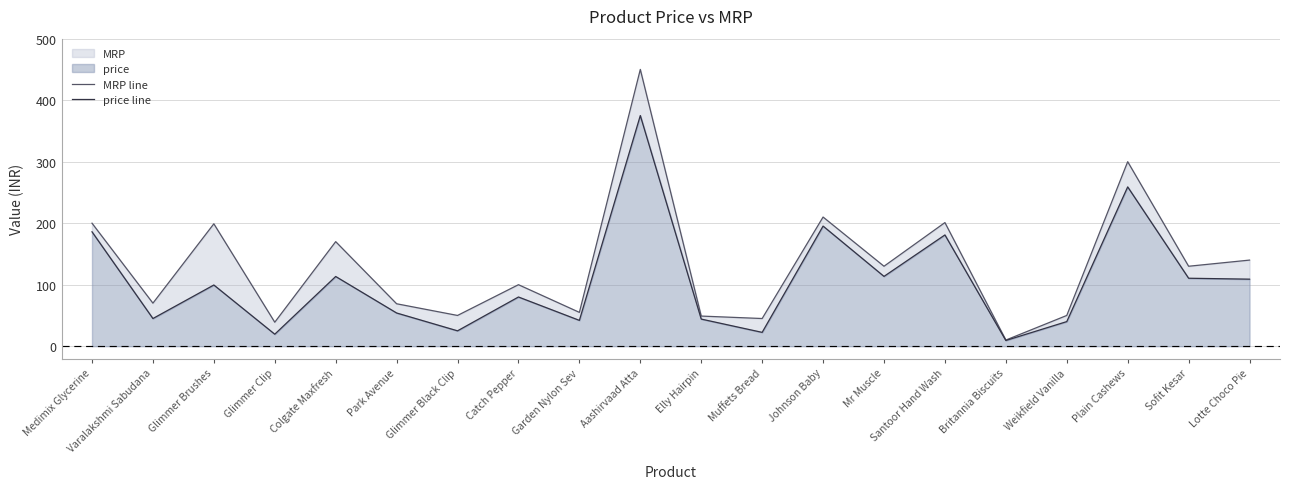

What is the difference between the price line values at Medimix Glycerine and Glimmer Black Clip?

161.0